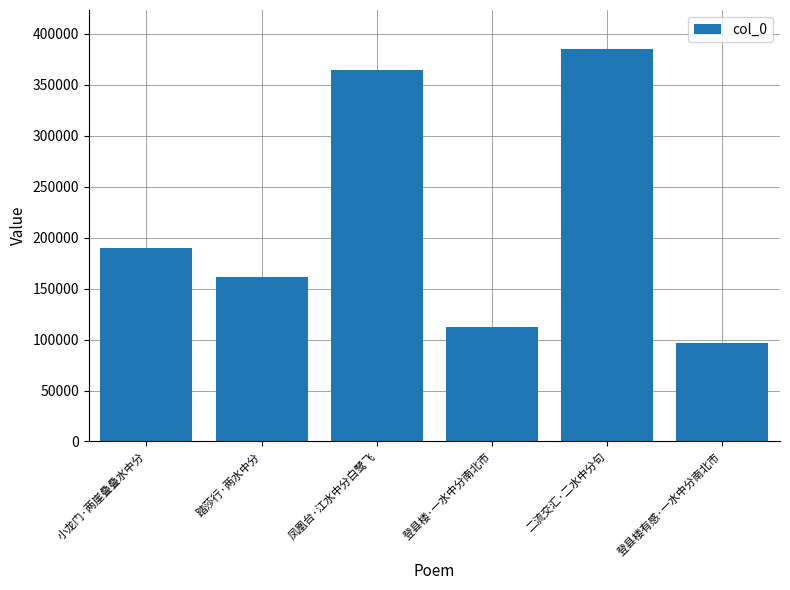

How many bars are there in total?

6